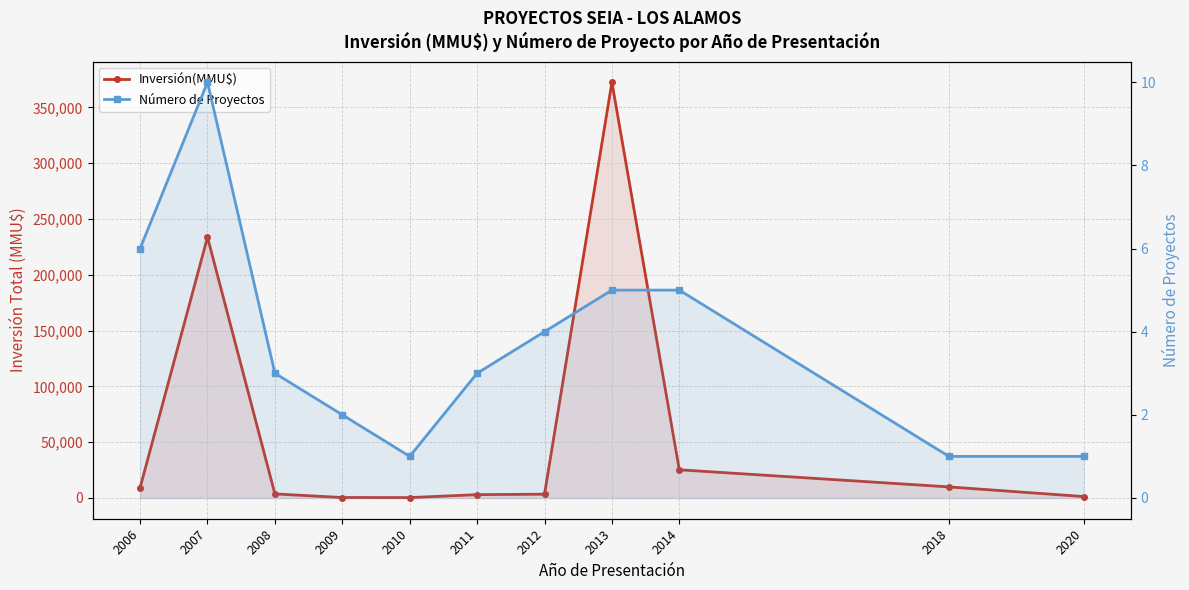

Where is Número de Proyectos nearest to the value 5?

2013